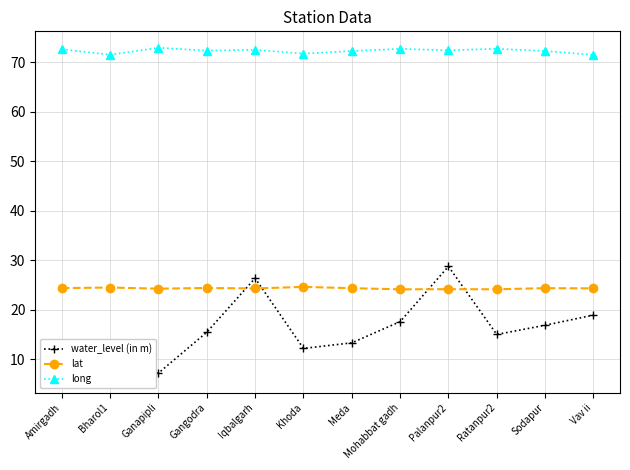

Reading left to right, transcribe all the data shown in this chart.

water_level (in m): 11.8	6.6	7.3	15.5	26.4	12.2	13.4	17.6	28.8	15.1	16.9	19.0
lat: 24.4	24.5	24.3	24.4	24.3	24.7	24.4	24.2	24.2	24.2	24.4	24.4
long: 72.6	71.5	72.9	72.4	72.5	71.8	72.3	72.7	72.4	72.7	72.3	71.5